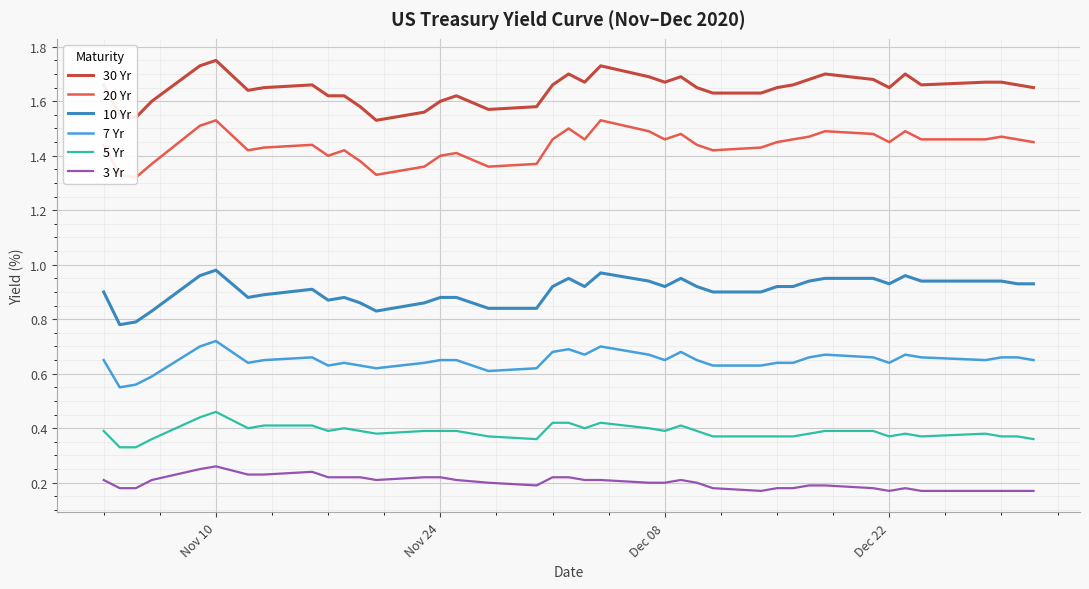

The value of 7 Yr at Dec 22 is 0.9. True or false?

False